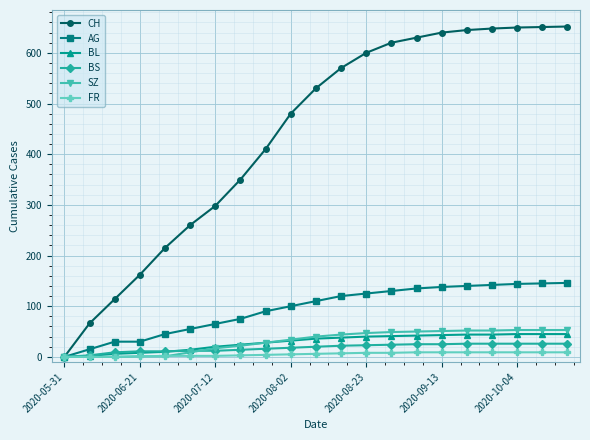

Which series has the largest range (max minus min)?

CH